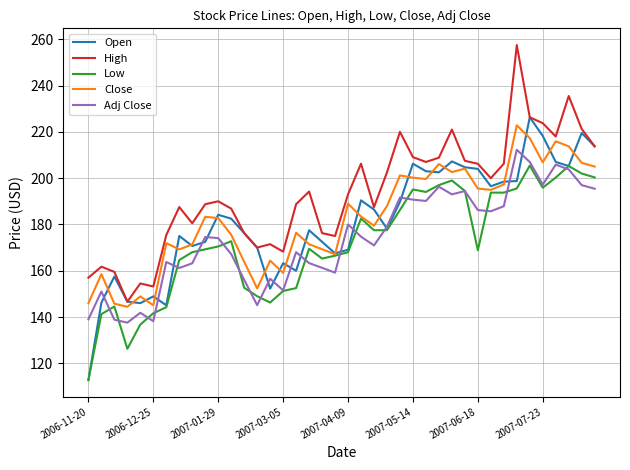

Which series has the largest total across all categories?

High